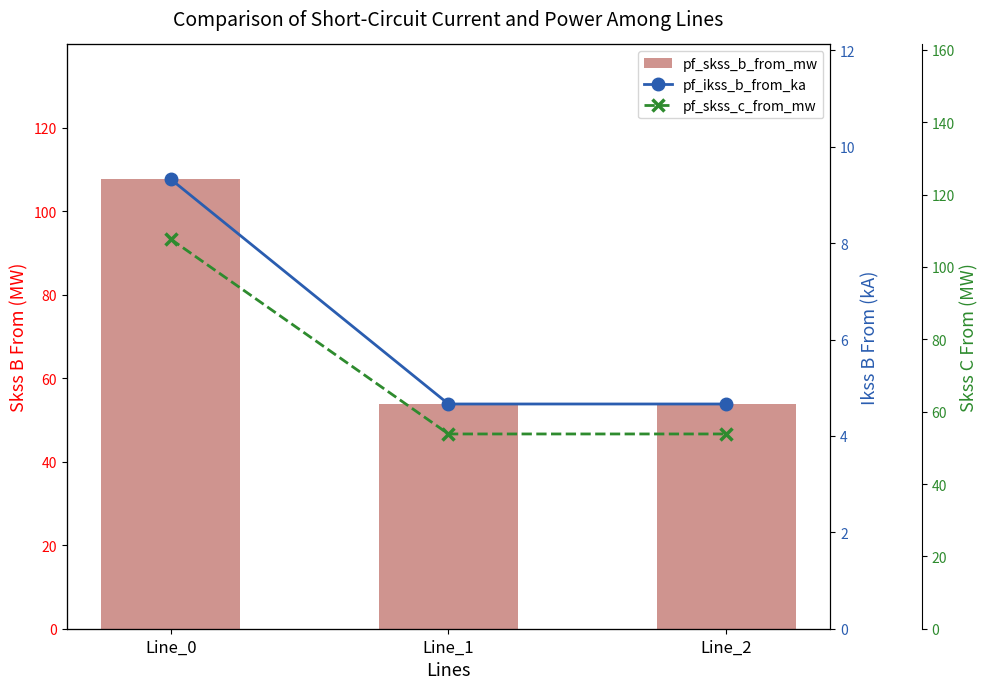

Which category has the lowest value across all series?

Line_1